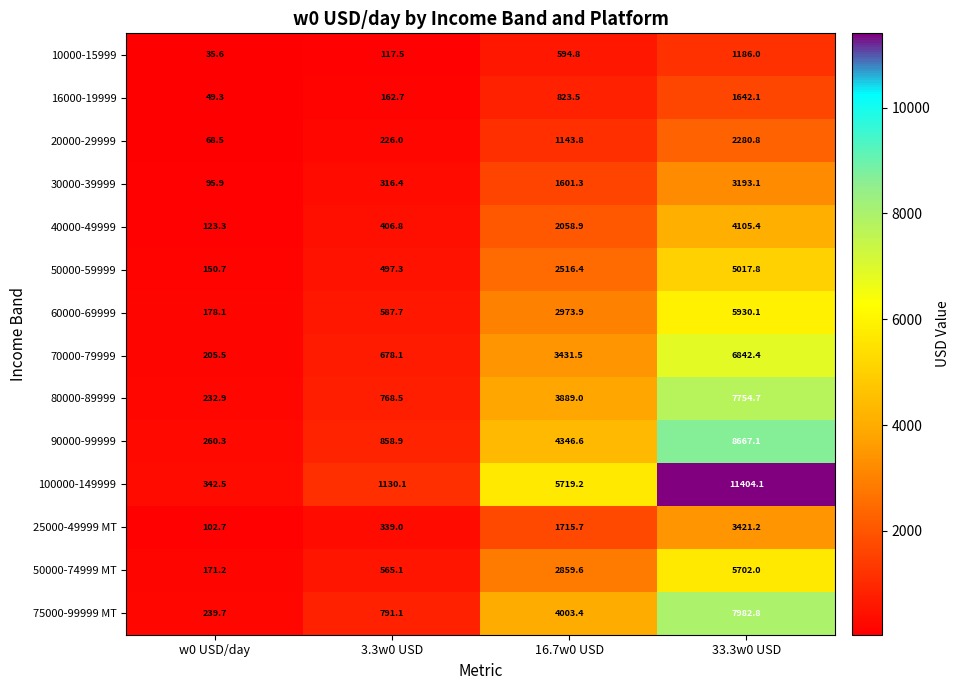

What is the maximum value shown in the chart?

11404.1